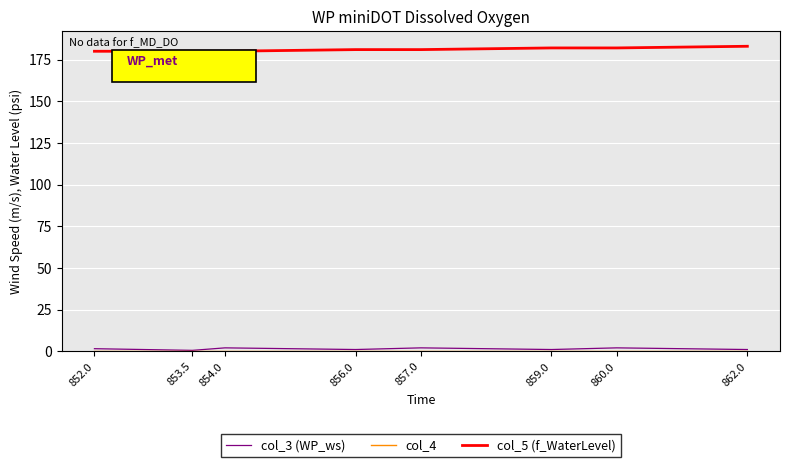

What is the lowest value of the col_5 (f_WaterLevel) series?

180.0